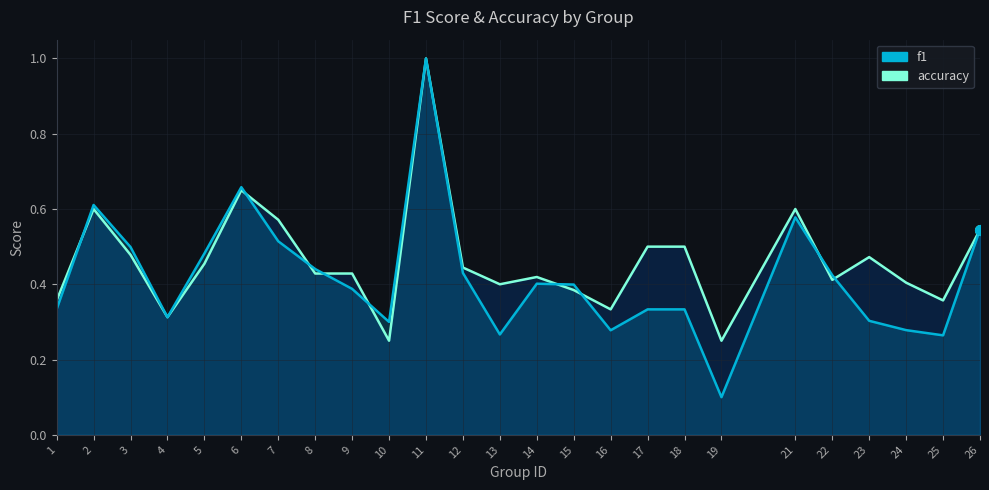

What is the difference between the f1 values at 16 and 14?

0.1